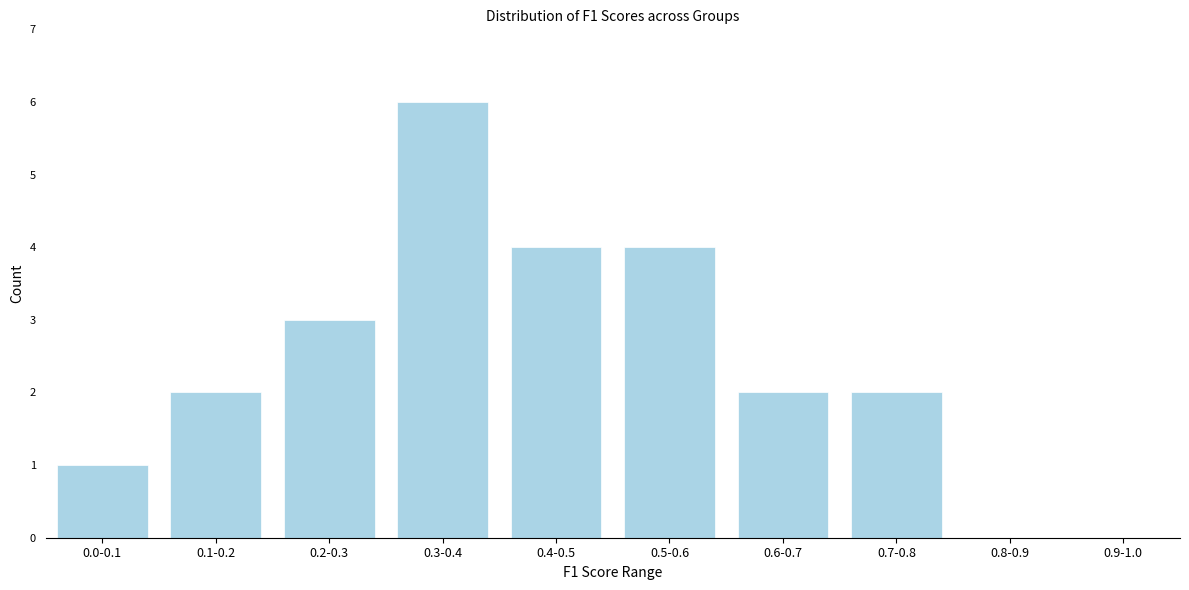

Reading left to right, list all the values displayed in this chart.

0.0-0.1=1	0.1-0.2=2	0.2-0.3=3	0.3-0.4=6	0.4-0.5=4	0.5-0.6=4	0.6-0.7=2	0.7-0.8=2	0.8-0.9=0	0.9-1.0=0